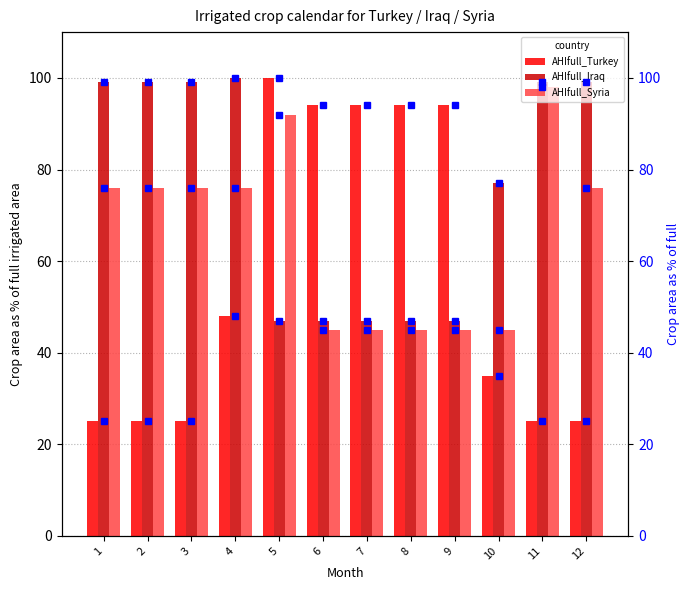

Where is AHIfull_Turkey % nearest to the value 62?

4